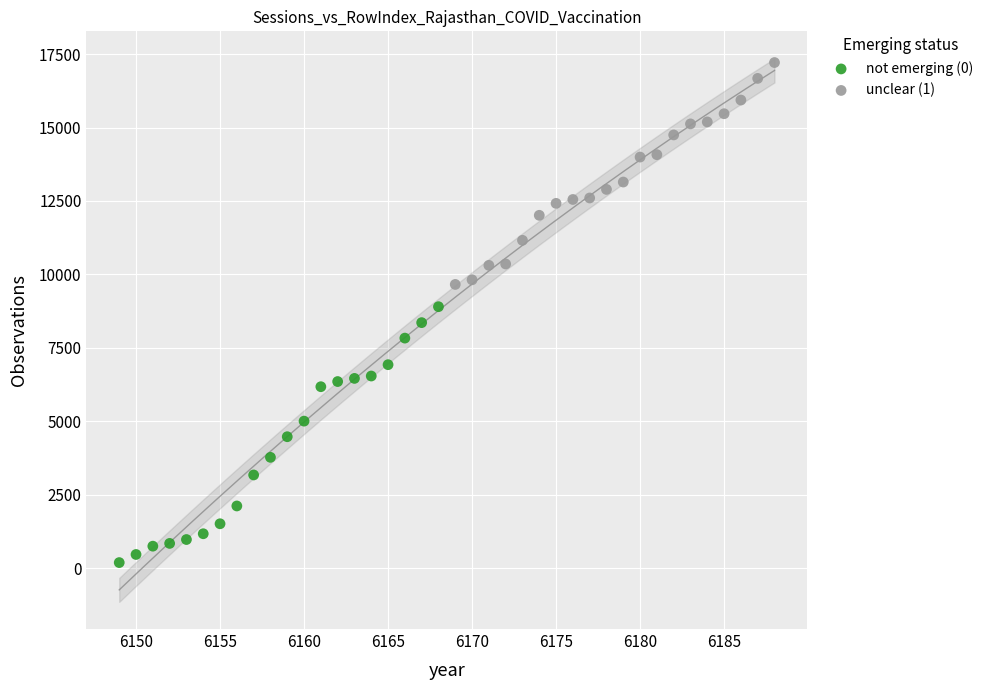

What are all the series names shown in the legend?

not emerging (0), unclear (1)